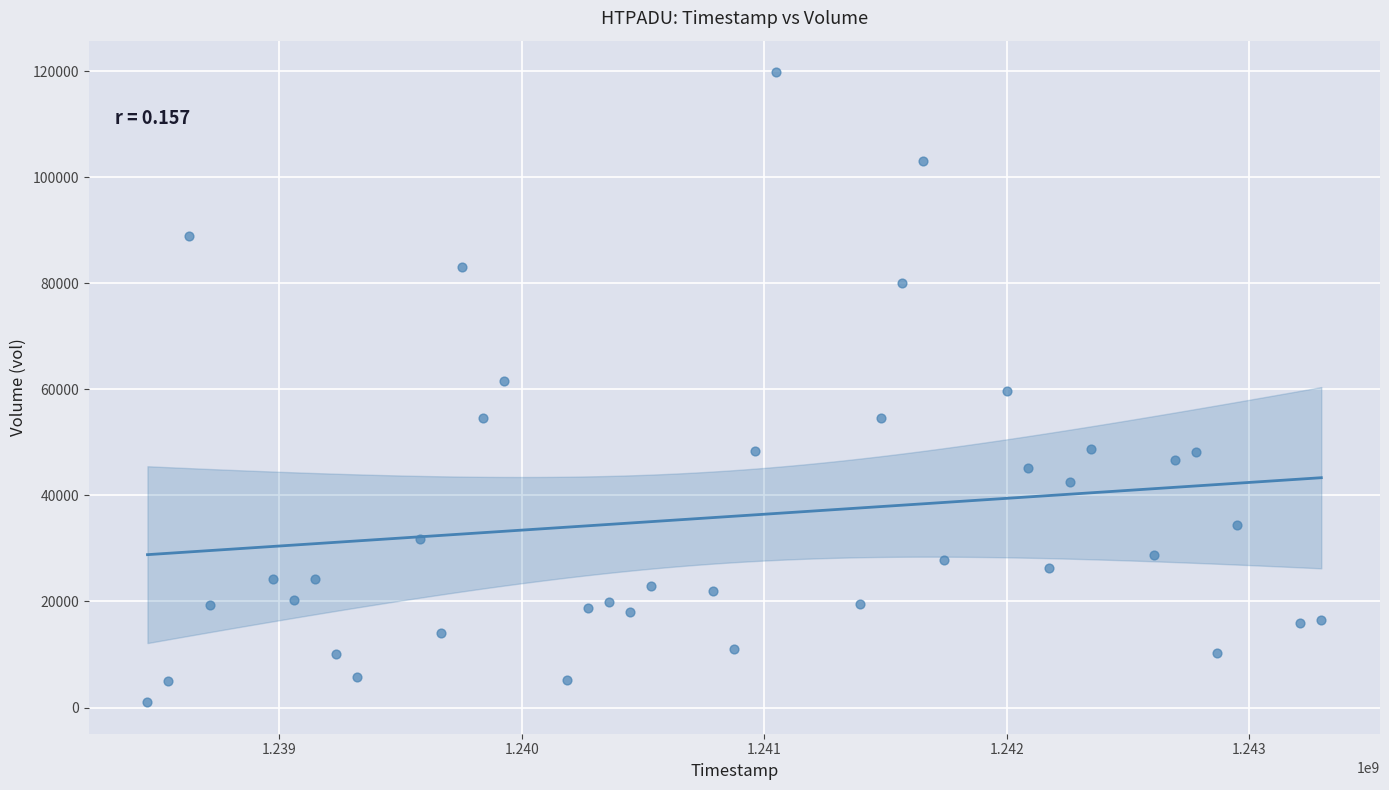

What is the range of X values (max minus min)?

4838400